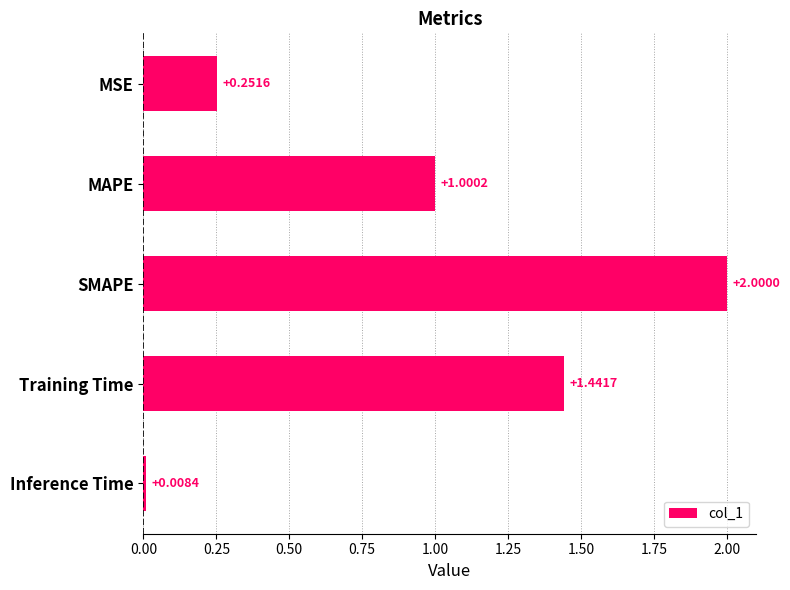

What is the label of the 3rd bar from the top?

SMAPE